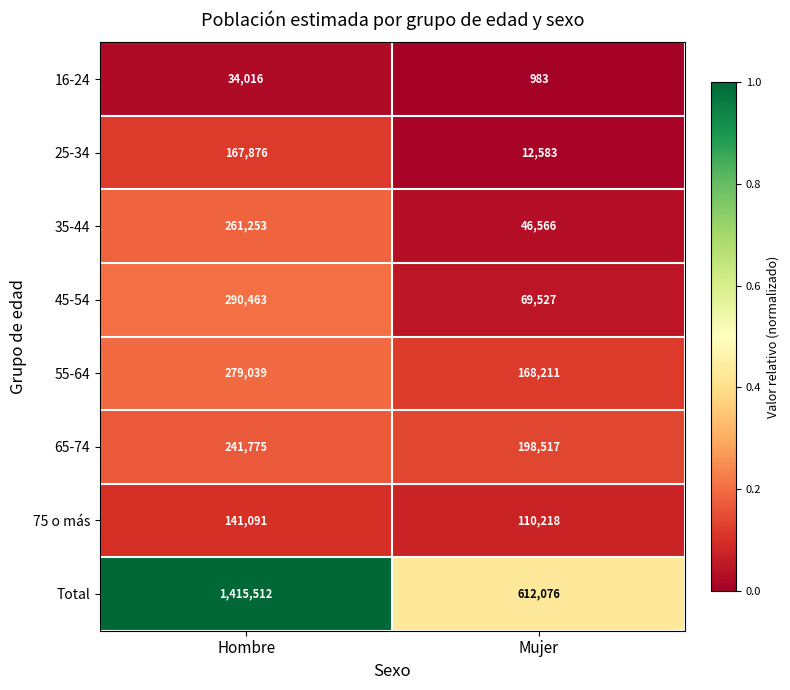

Rank the categories by 55-64 value from highest to lowest.

Hombre, Mujer